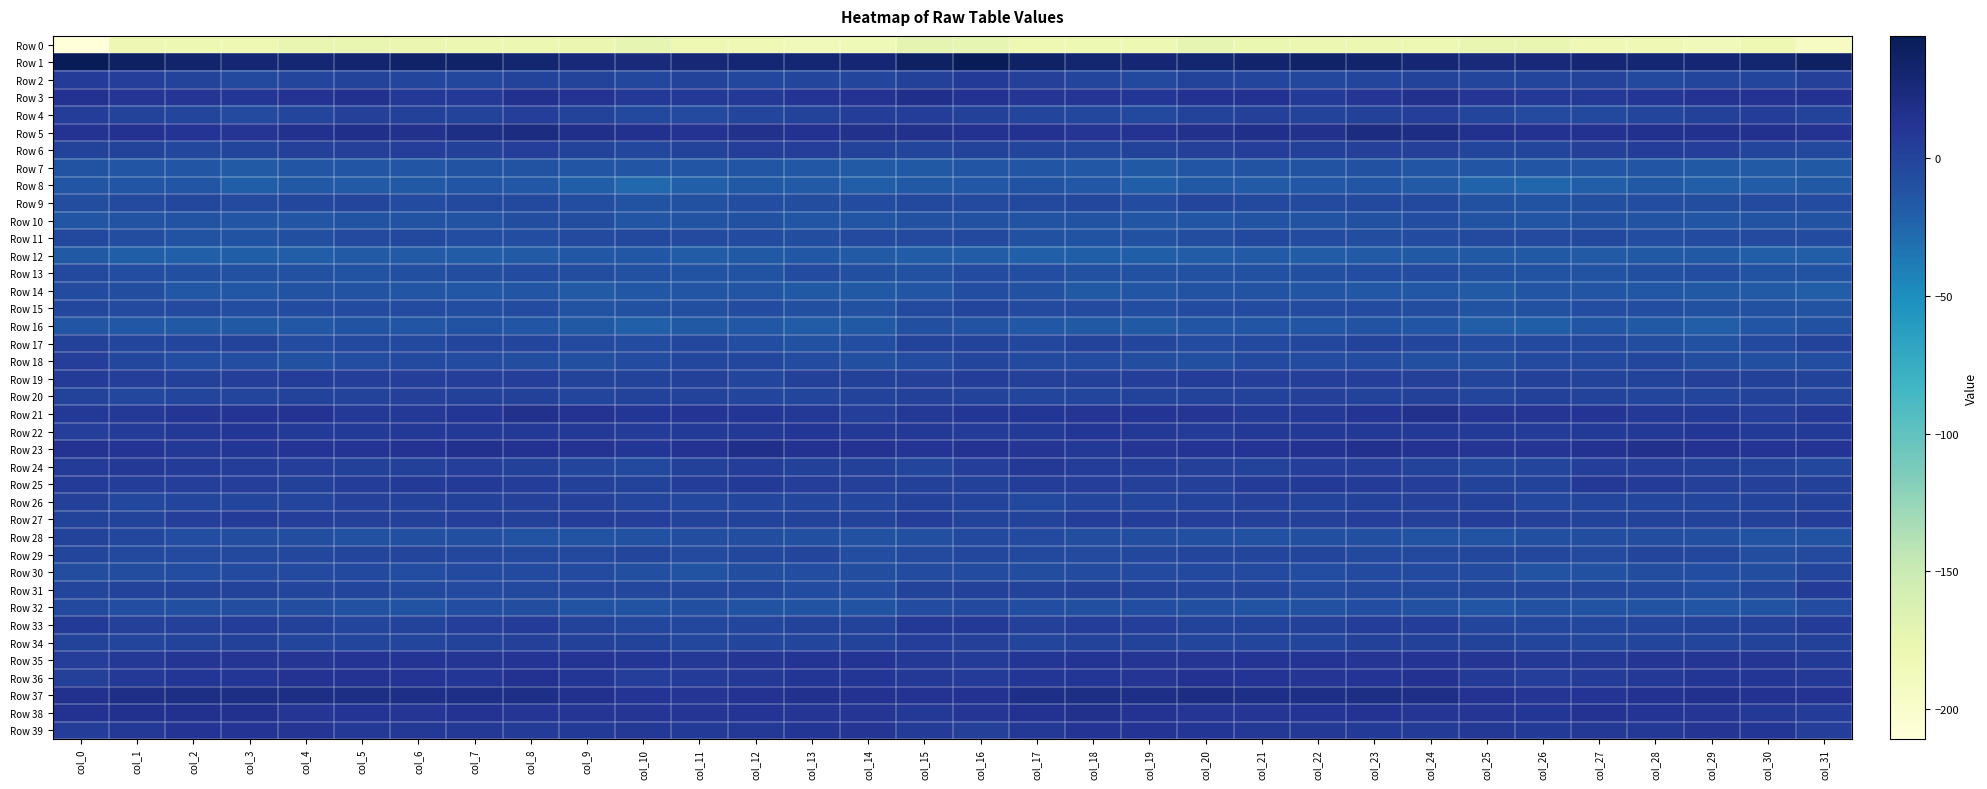

Which series changed the most between col_9 and col_31?

Row 0